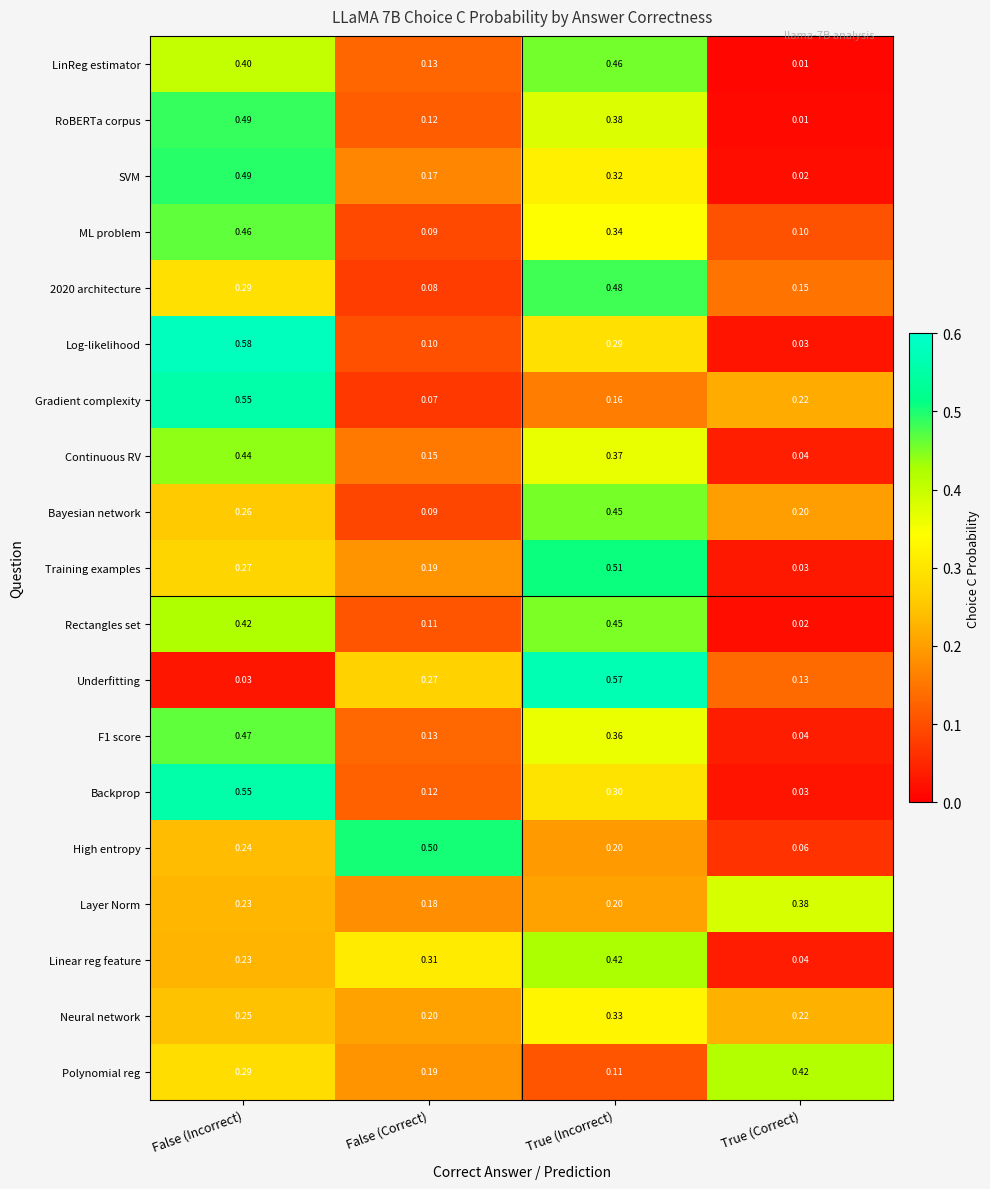

What is the spread (max minus min) of values at True (Correct)?

0.4